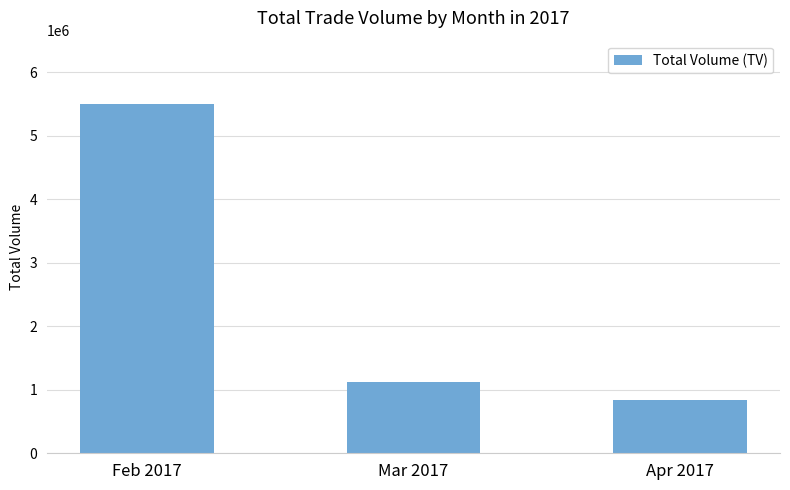

What is the sum of all values?

7449000